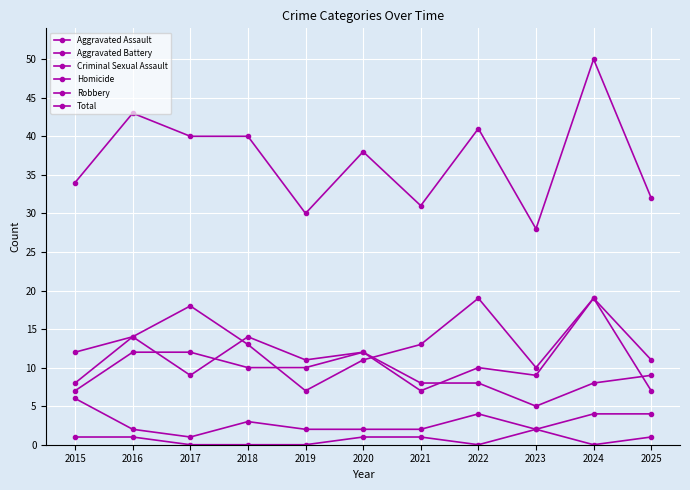

Between 2019 and 2022, which series saw the biggest shift?

Robbery